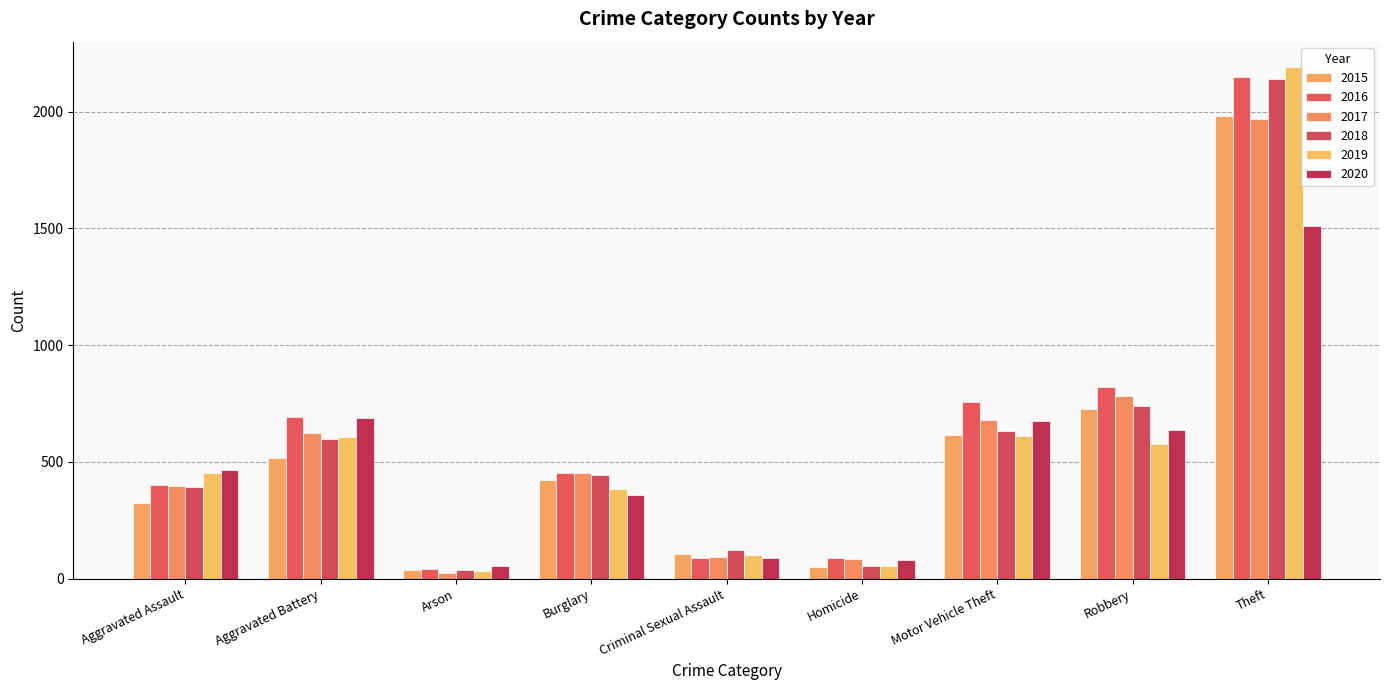

What is the difference between the maximum and minimum values in the 2015 series?

1946